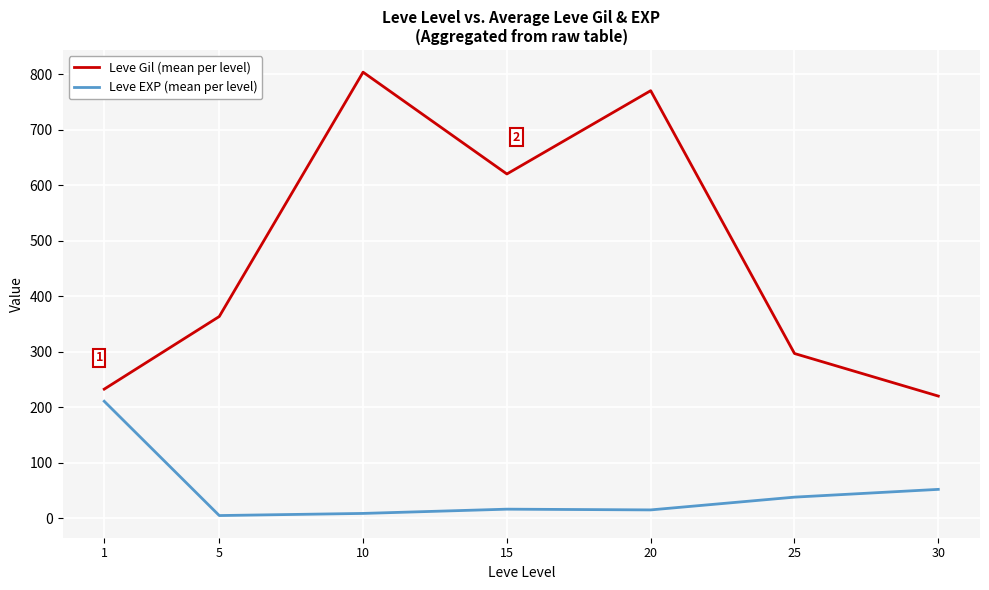

What is the highest value of the Leve Gil (mean per level) series?

803.3